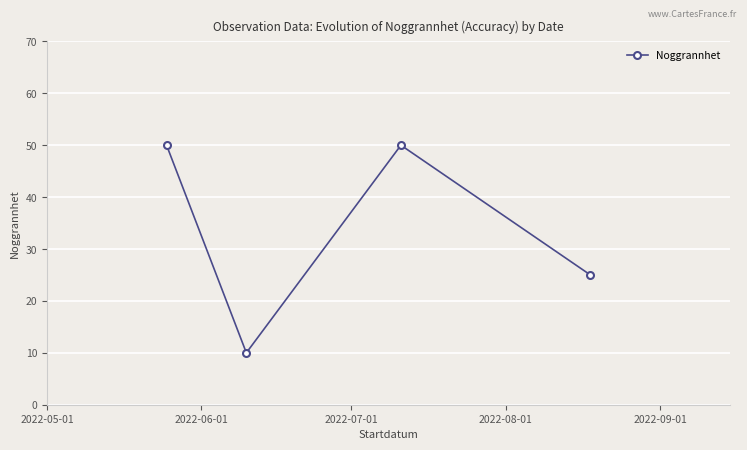

What is the value of the 4th point from the left?

25